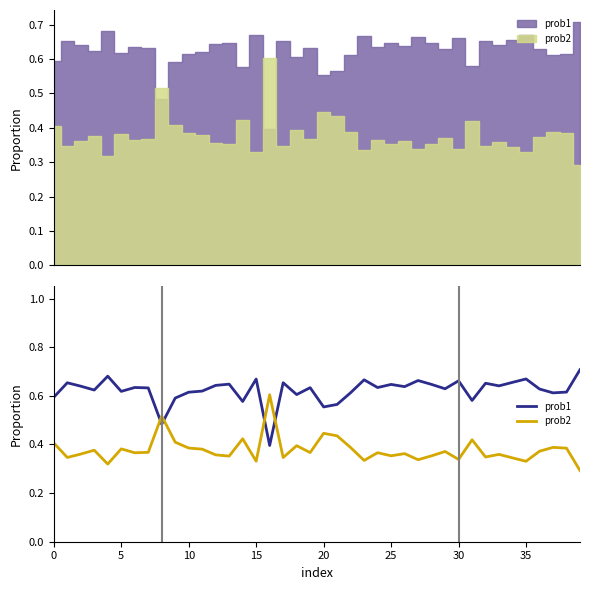

How many intersections are there between prob1 and prob2?

4